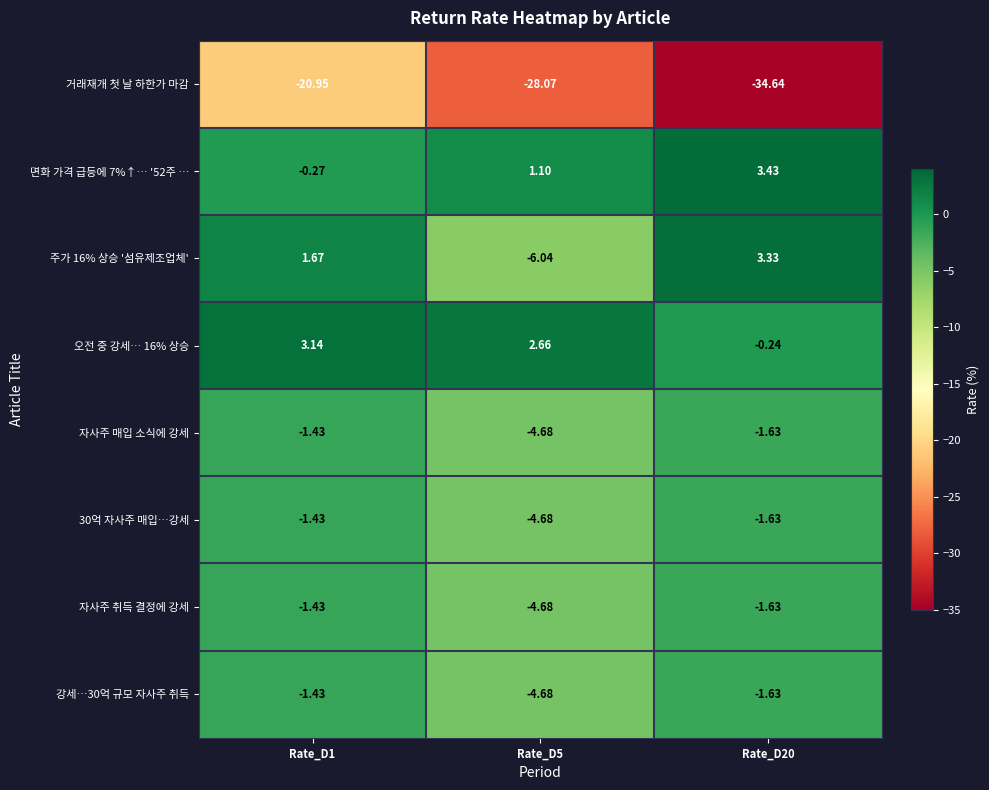

Is the value of 강세…30억 규모 자사주 취득 at Rate_D1 greater than the value of 자사주 취득 결정에 강세 at Rate_D5?

Yes